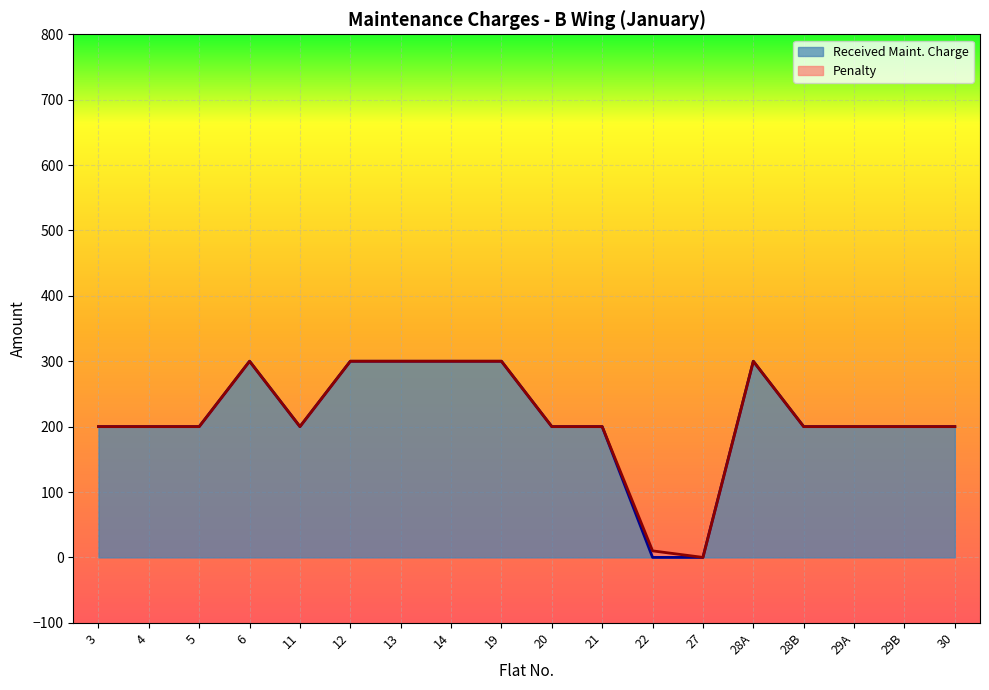

Which label corresponds to the smallest value in the chart?

22